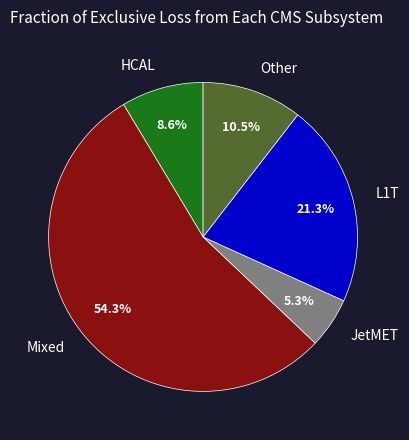

Approximately how many times larger is the value at JetMET compared to HCAL?

0.6